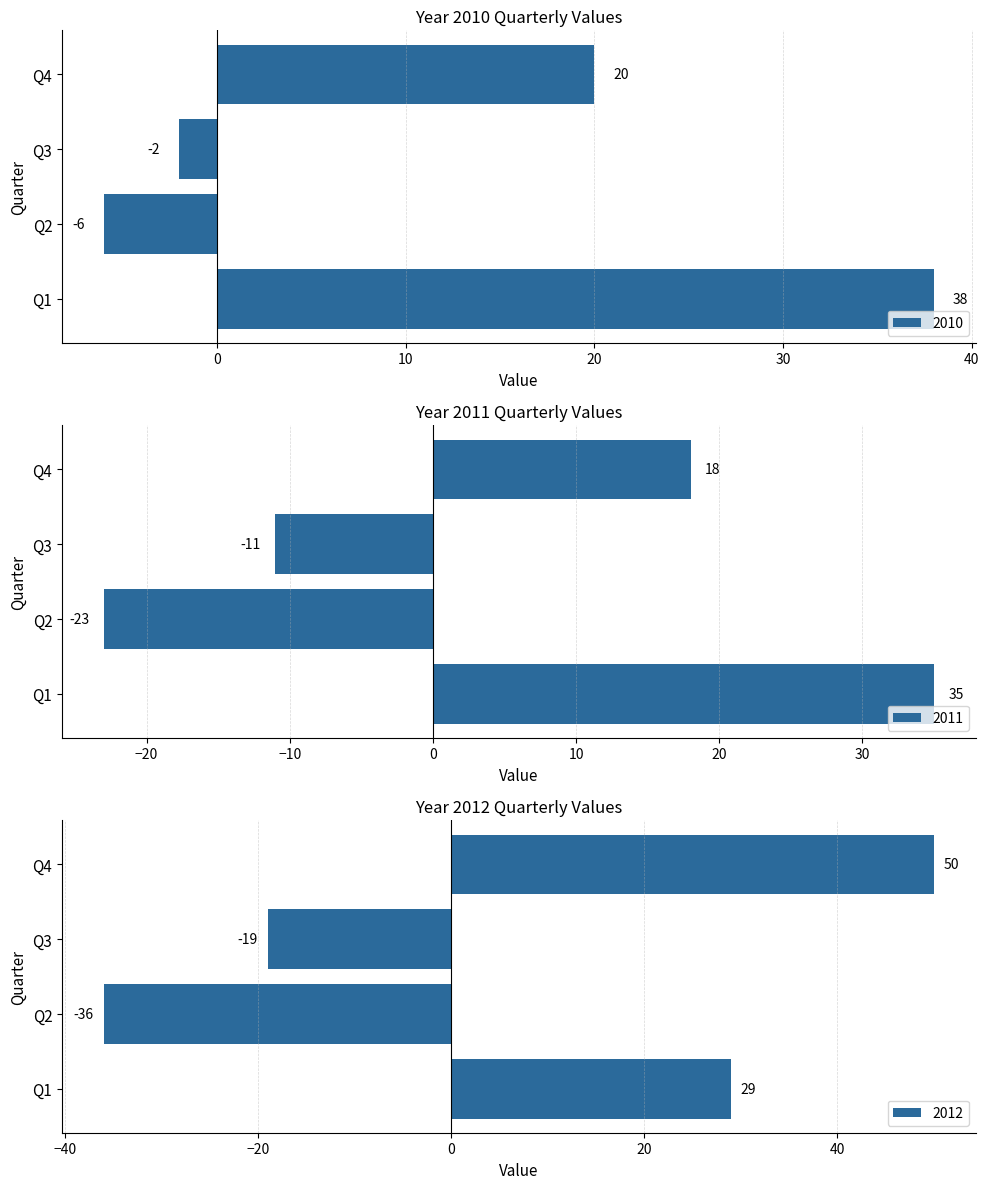

What is the difference between the maximum and second lowest values in the 2010 series?

40